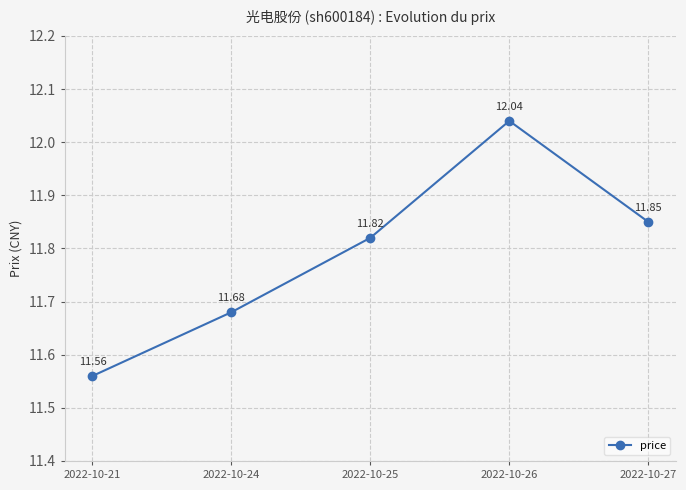

The value at 2022-10-26 is 12.0. True or false?

True